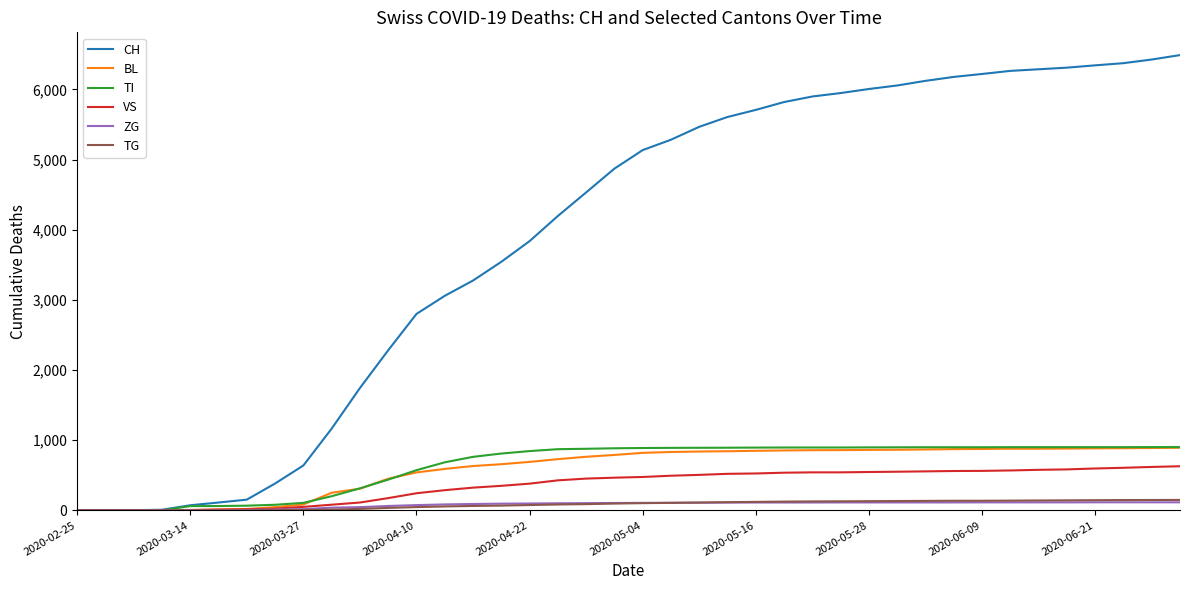

Which series has the largest range (max minus min)?

CH